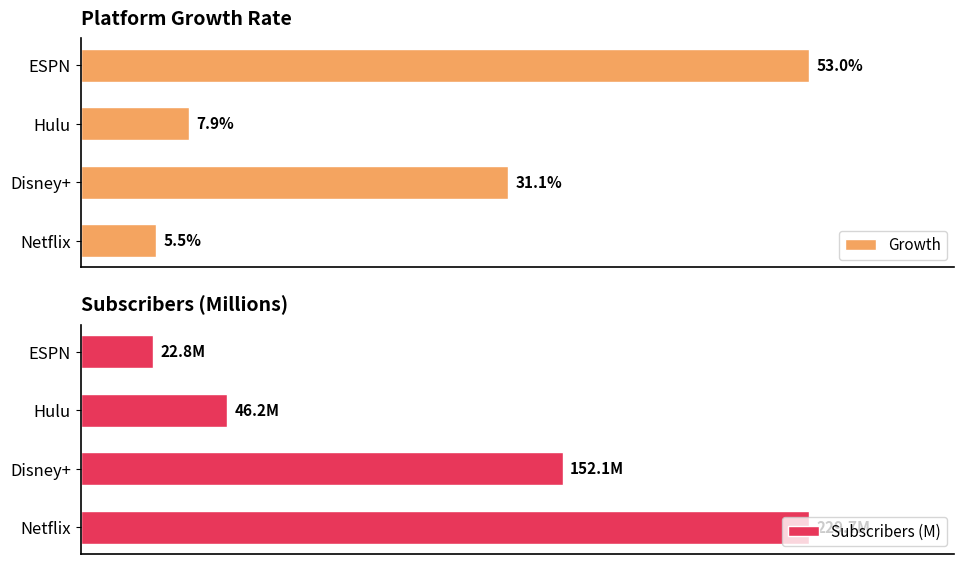

Which series has the largest range (max minus min)?

Subscribers (M)